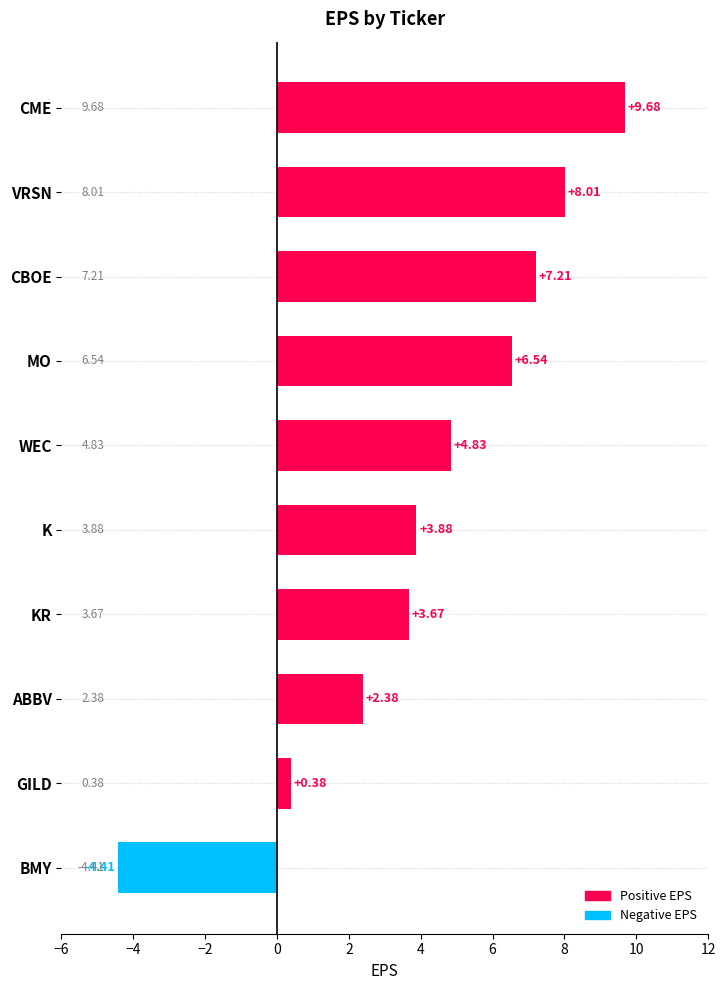

What is the smallest value displayed?

-4.4